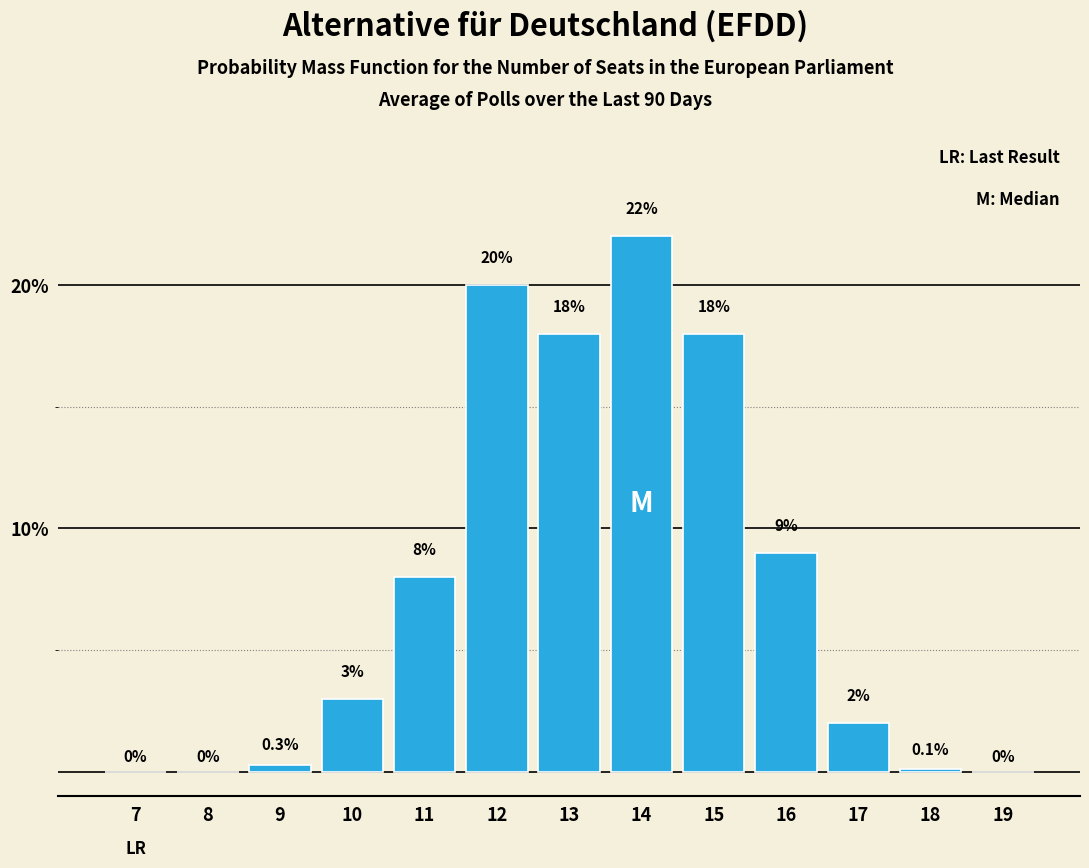

Reading right to left, transcribe all the data shown in this chart.

19=0.0	18=0.1	17=2.0	16=9.0	15=18.0	14=22.0	13=18.0	12=20.0	11=8.0	10=3.0	9=0.3	8=0.0	7=0.0